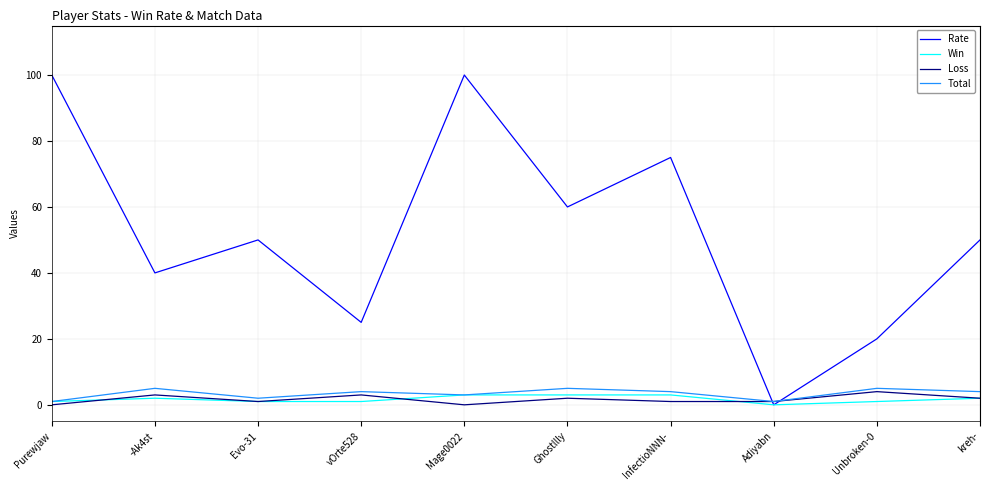

Which series has the largest total across all categories?

Rate